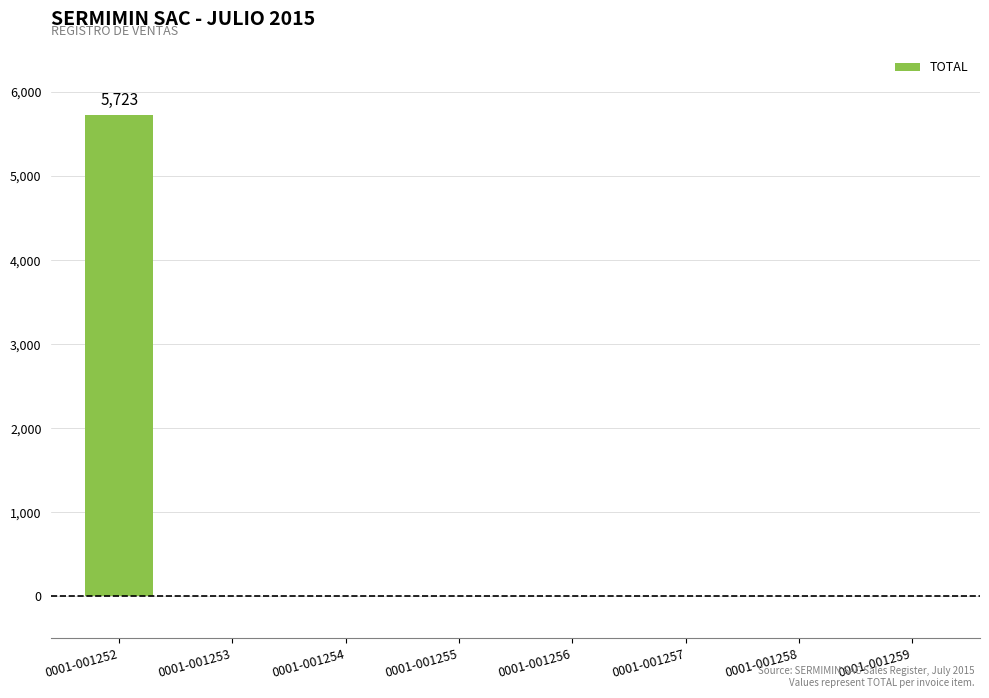

Reading left to right, what are all the values shown in this chart?

0001-001252=5723	0001-001253=0	0001-001254=0	0001-001255=0	0001-001256=0	0001-001257=0	0001-001258=0	0001-001259=0